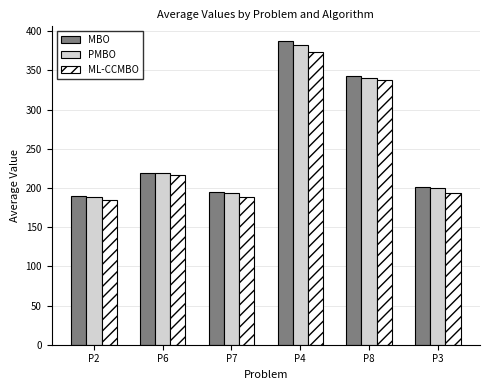

What is the smallest value displayed?

184.4